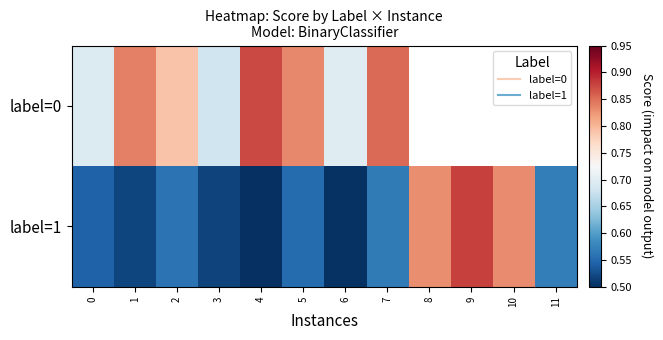

Read the label=0 value at 1.

0.8